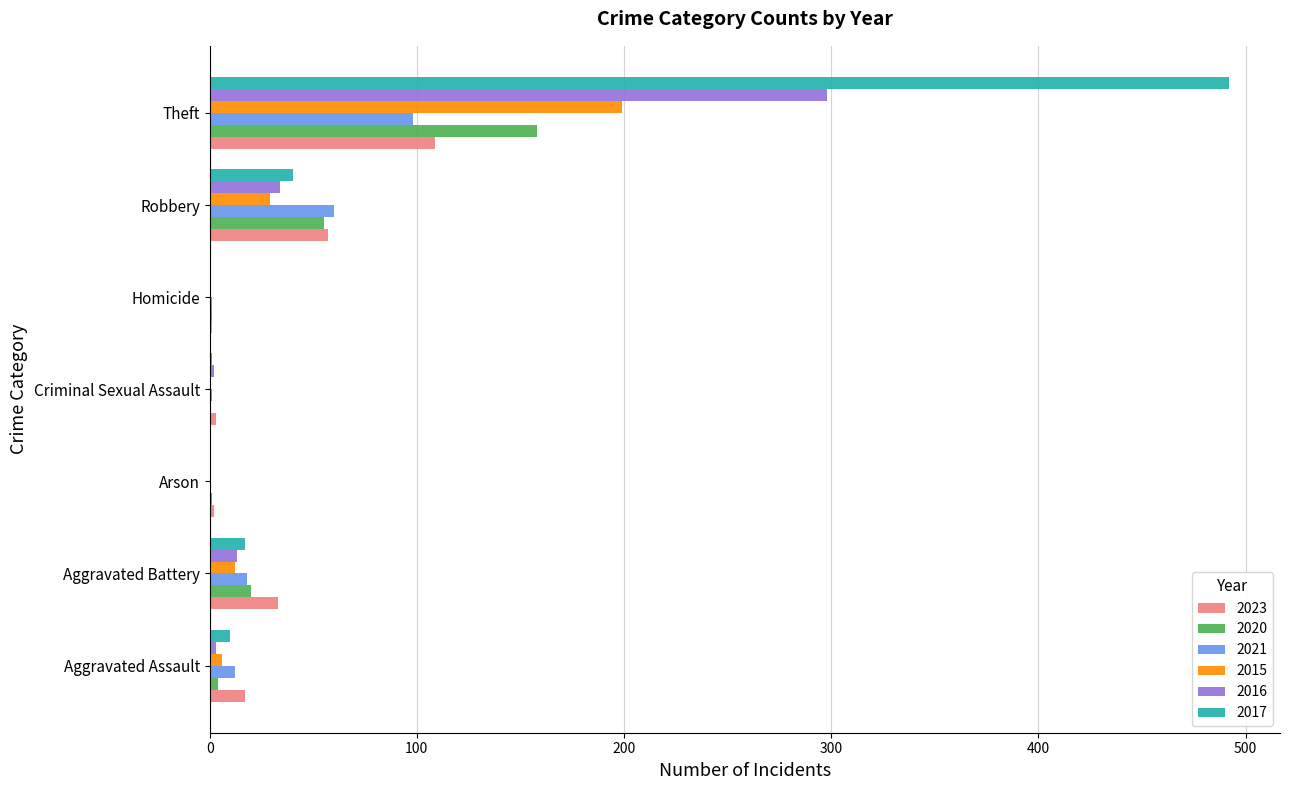

What is the maximum value for 2021?

98